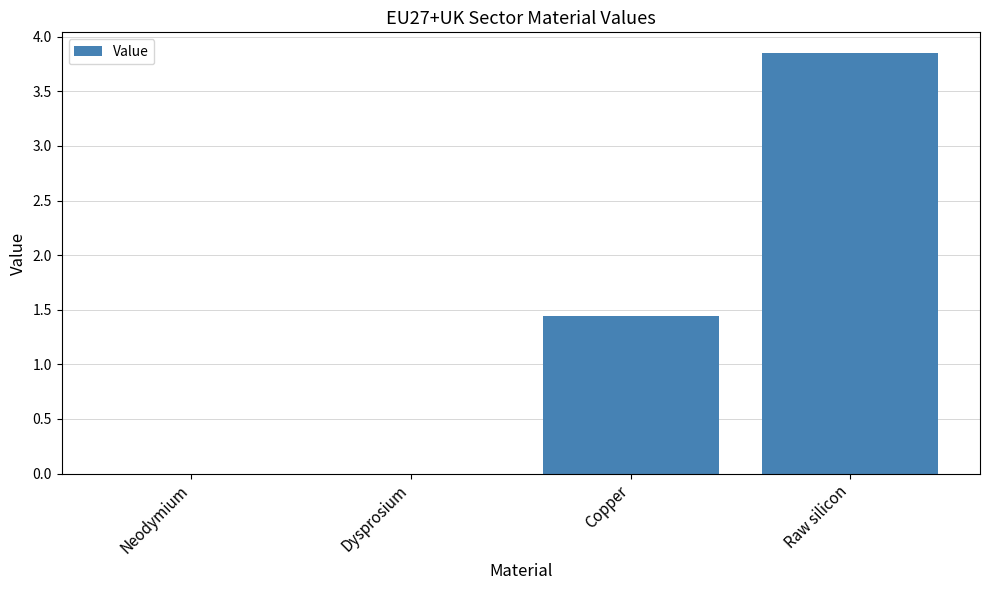

What is the ratio of the value at Raw silicon to the value at Copper?

2.7